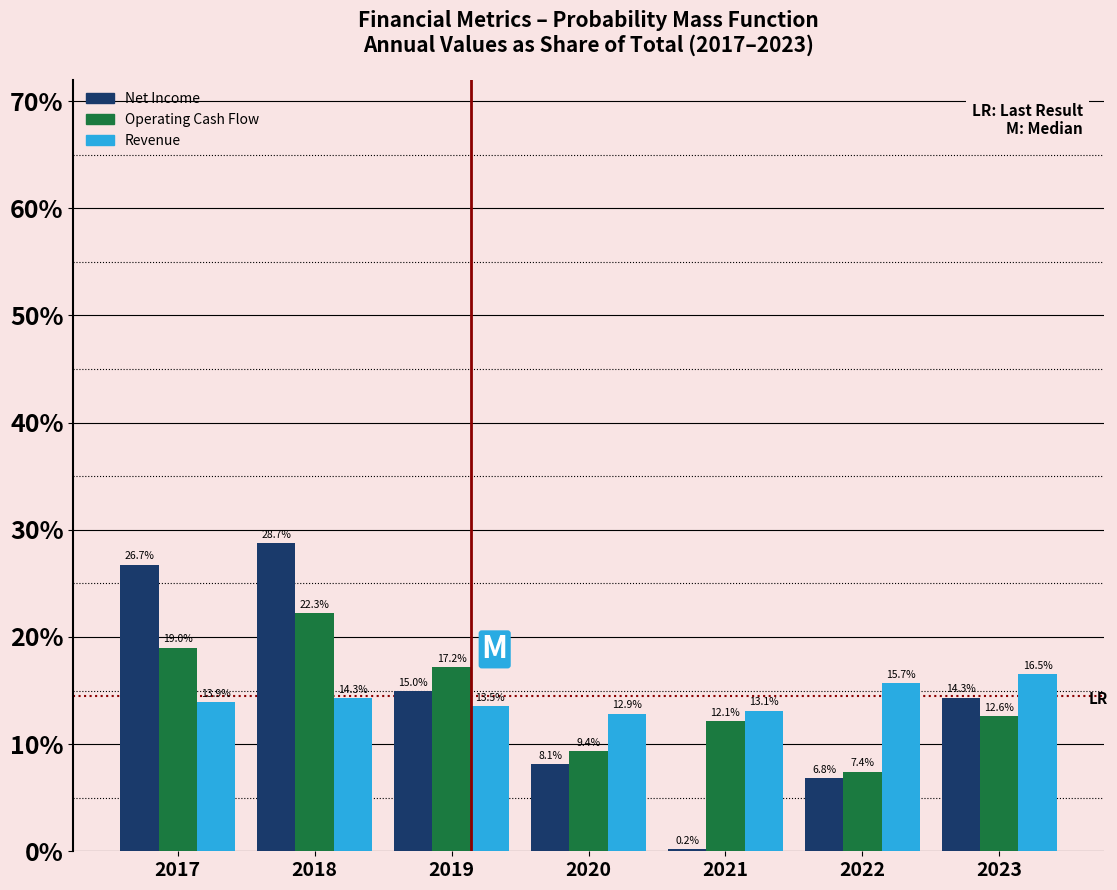

Reading left to right, what are all the values shown in this chart?

Net Income: 26.7	28.7	15.0	8.1	0.2	6.8	14.3
Operating Cash Flow: 19.0	22.3	17.2	9.4	12.1	7.4	12.6
Revenue: 13.9	14.3	13.5	12.9	13.1	15.7	16.5